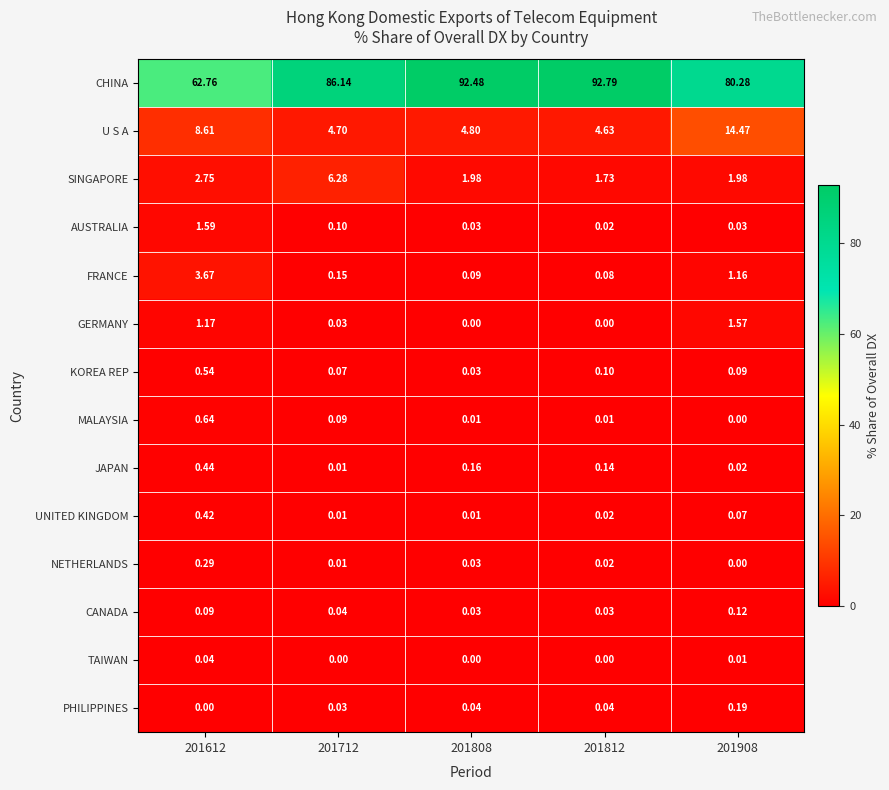

Which series has the largest total across all categories?

CHINA